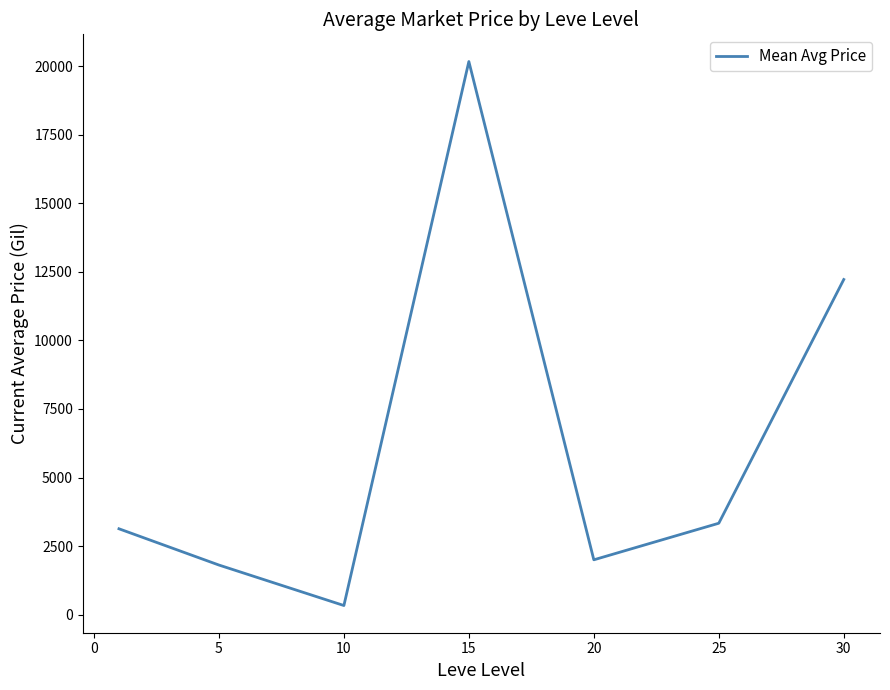

What is the difference between the maximum and minimum values?

19833.2